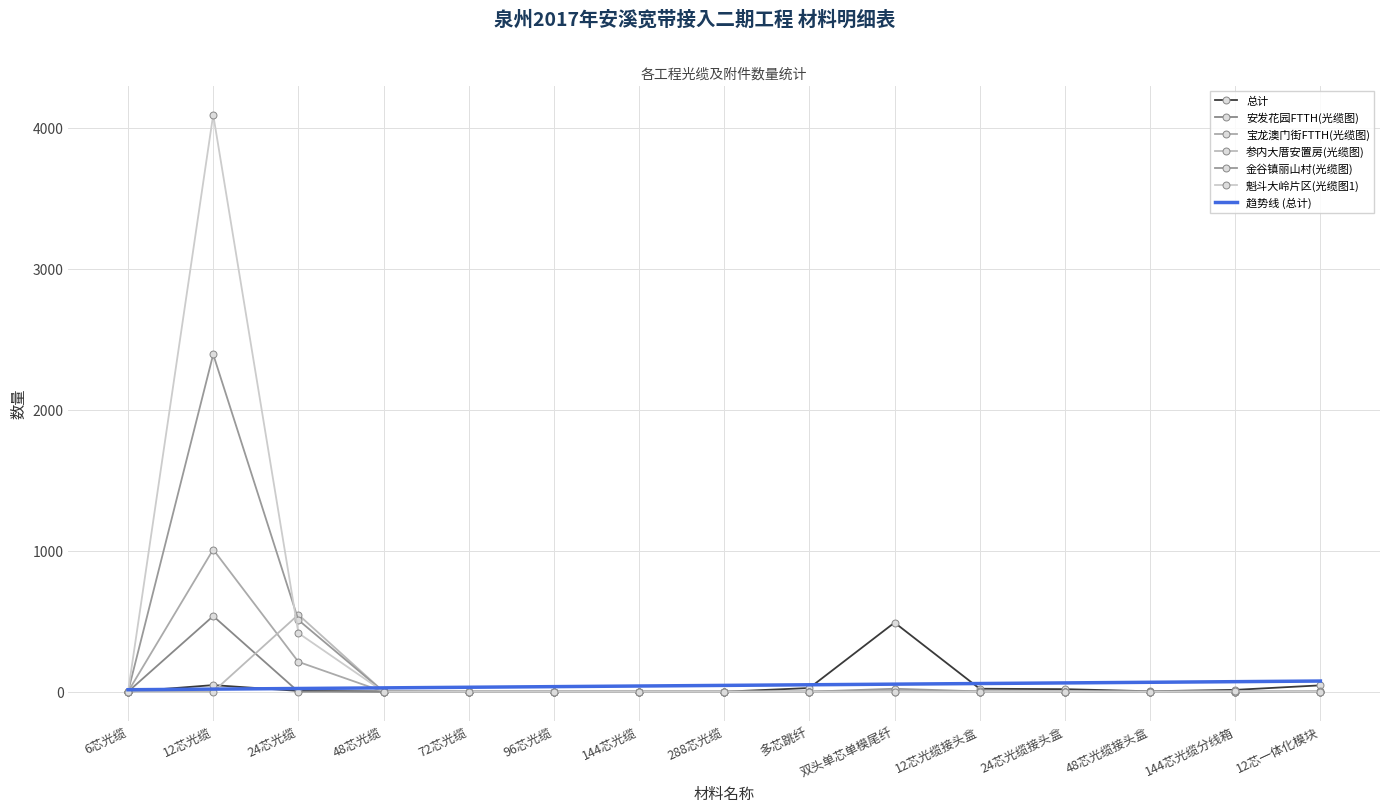

How many categories are shown in the chart?

15